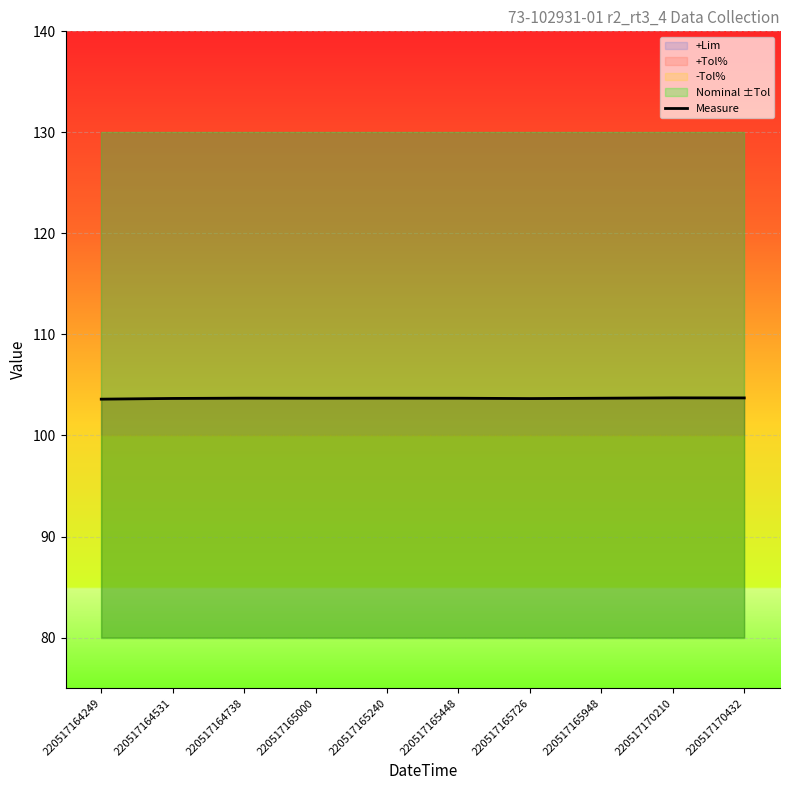

Which has a higher value, 220517164531 or 220517165948?

220517165948